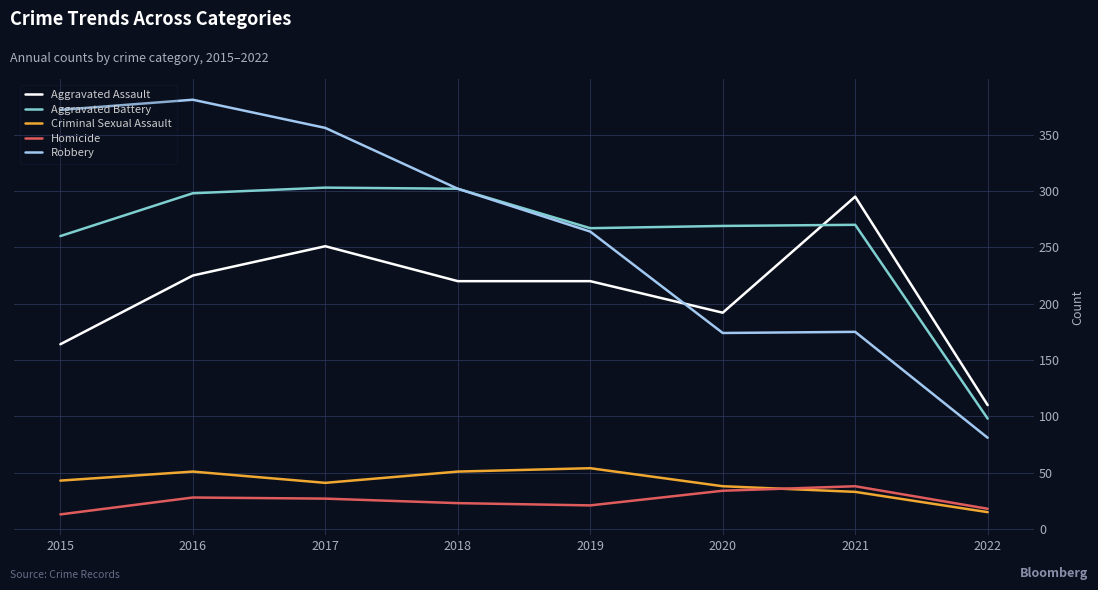

Which category has the lowest value in the Aggravated Battery series?

2022